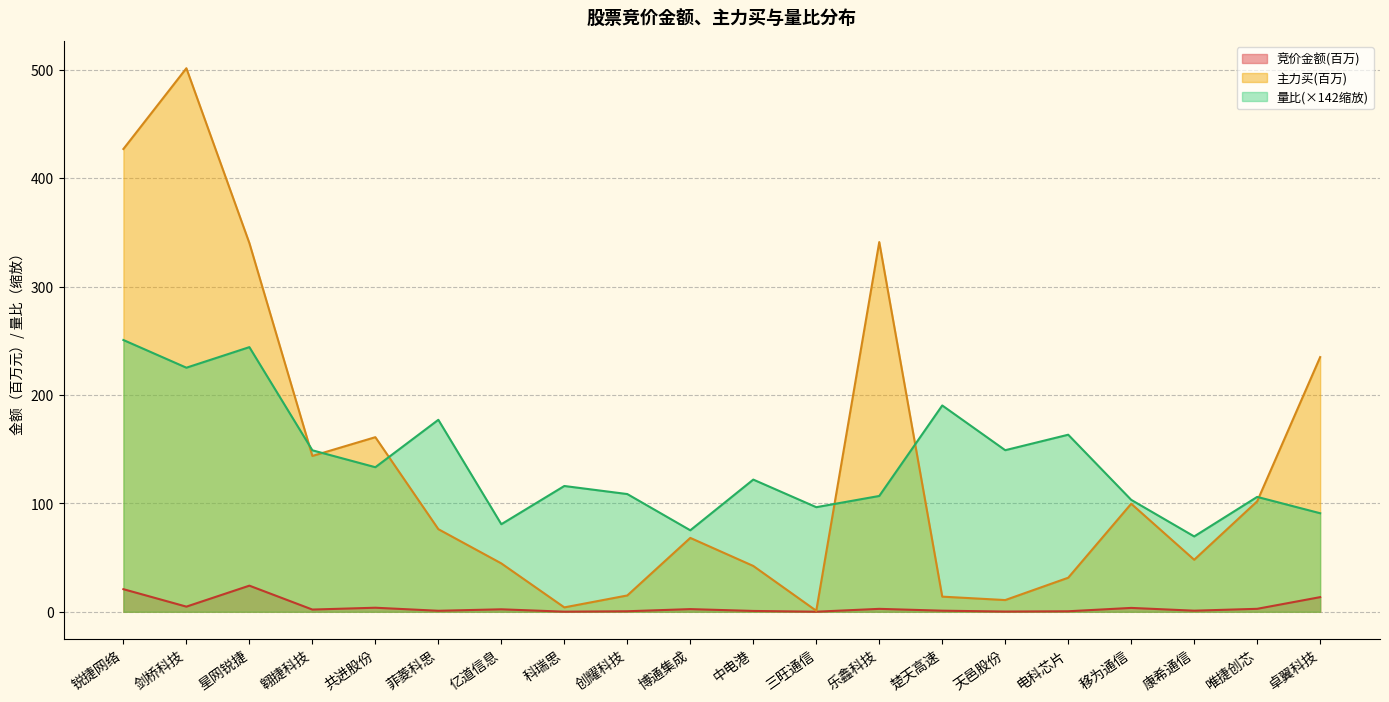

Rank the categories by 主力买 value from highest to lowest.

剑桥科技, 锐捷网络, 乐鑫科技, 星网锐捷, 卓翼科技, 共进股份, 翱捷科技, 唯捷创芯, 移为通信, 菲菱科思, 博通集成, 康希通信, 亿道信息, 中电港, 电科芯片, 创耀科技, 楚天高速, 天邑股份, 科瑞思, 三旺通信